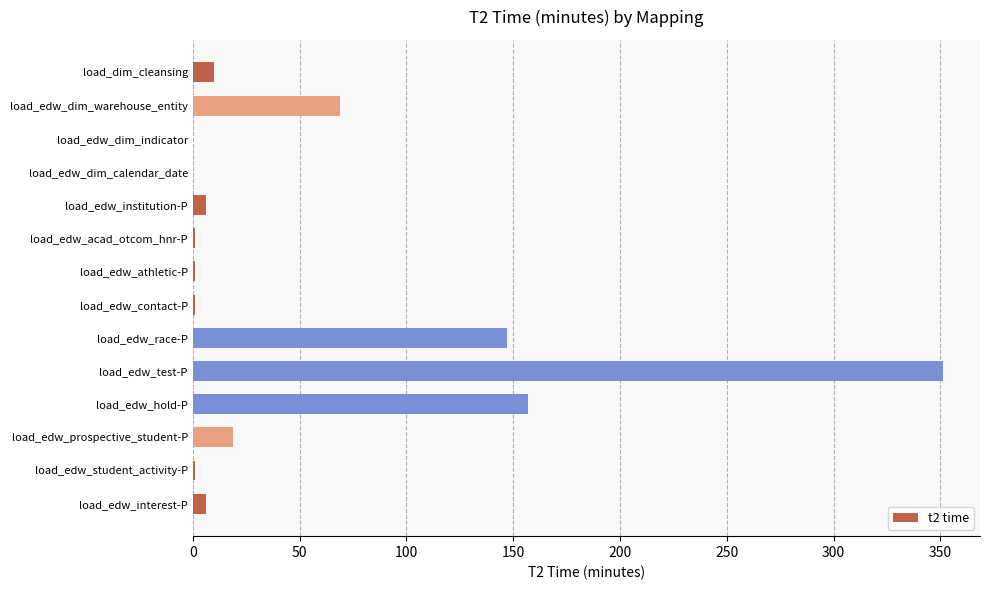

Which label corresponds to the largest value in the chart?

load_edw_test-P